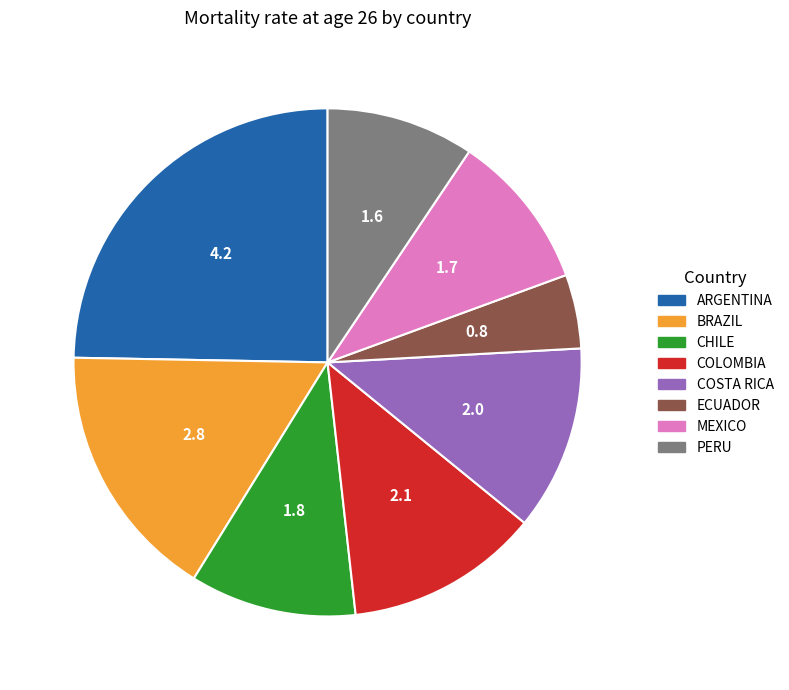

Does BRAZIL represent more than half of the total?

No